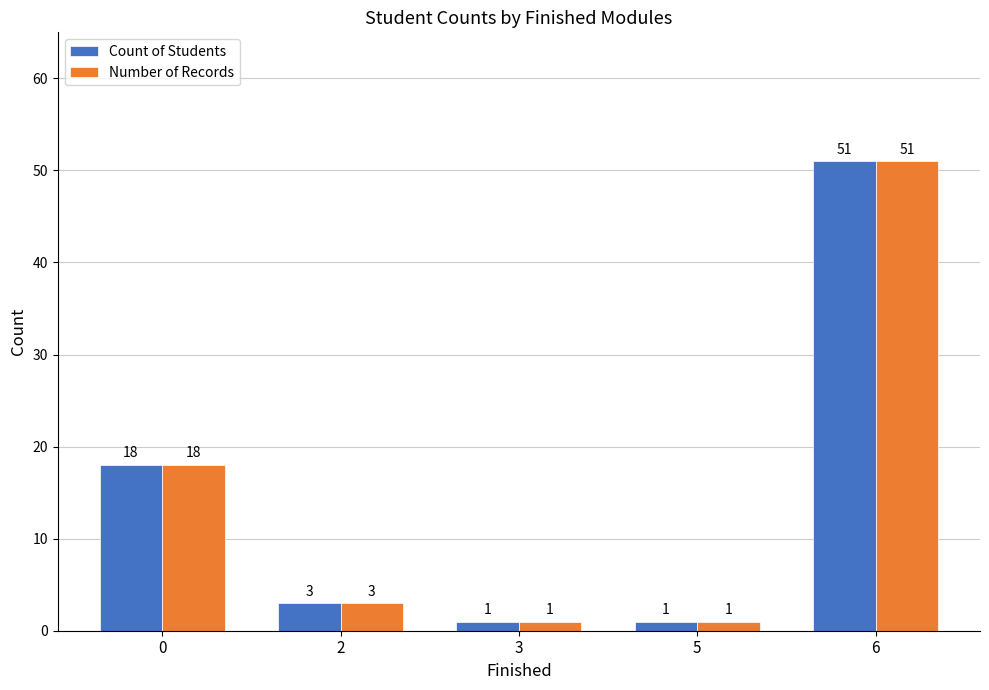

How many categories are shown in the chart?

5